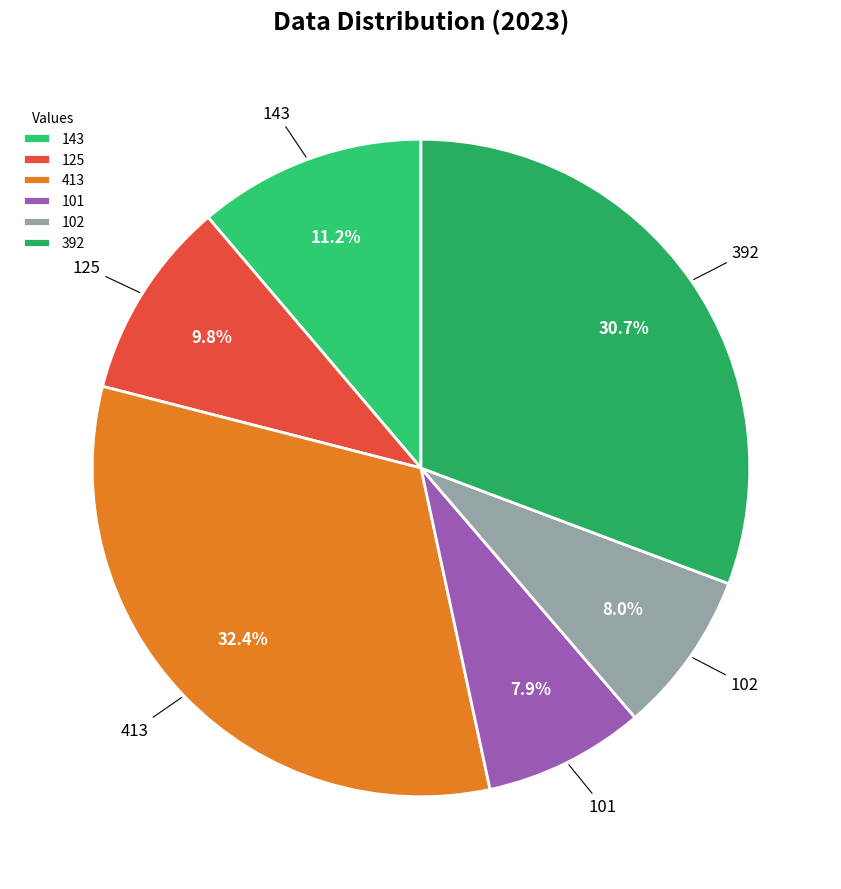

Count the number of slices in the pie.

6